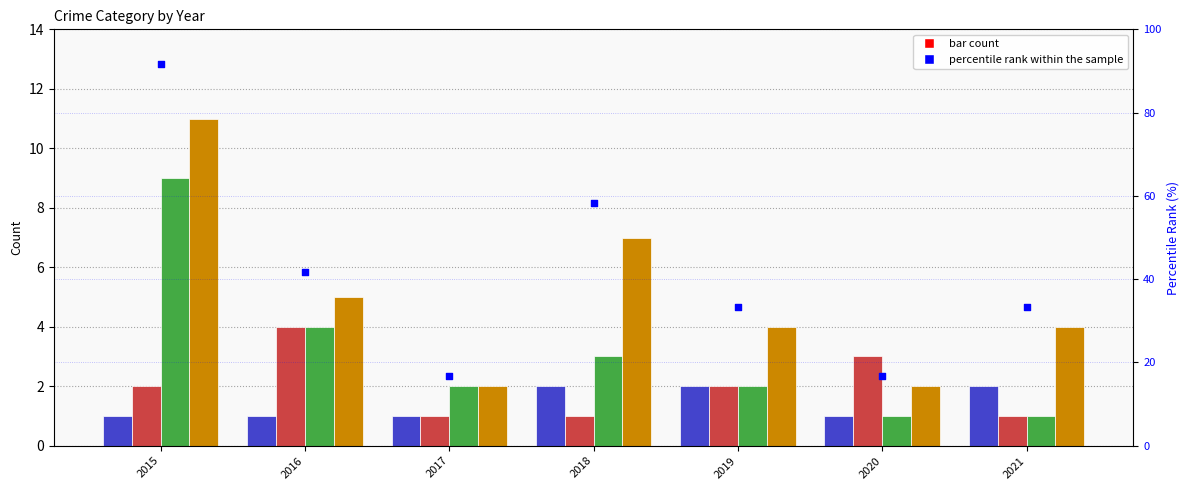

What is the total value across all series at 2015?

114.7